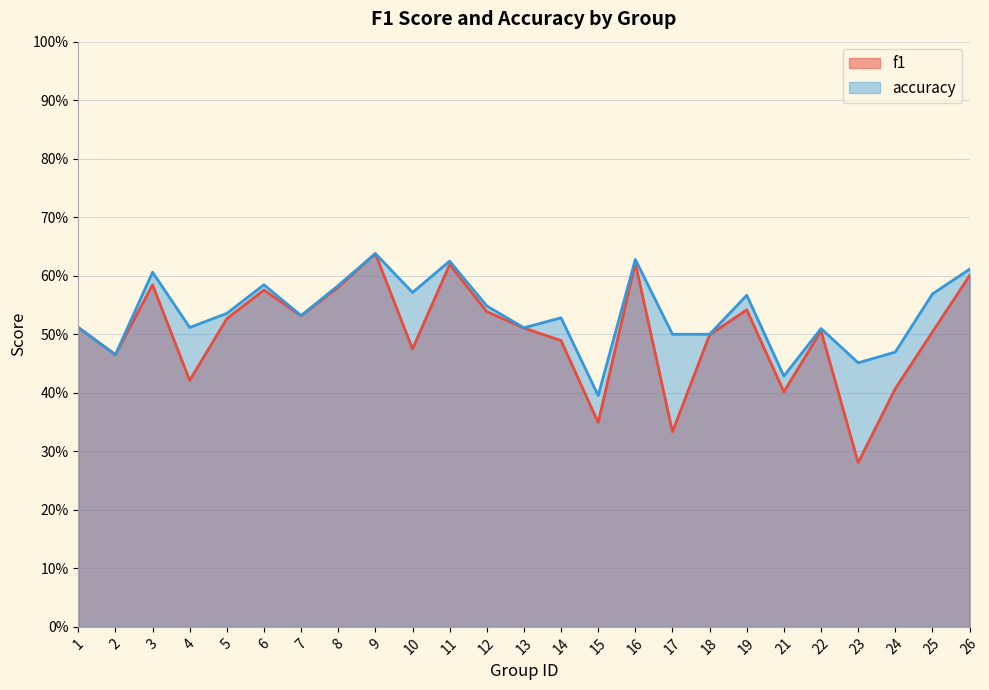

True or false: accuracy and f1 cross at least once.

False